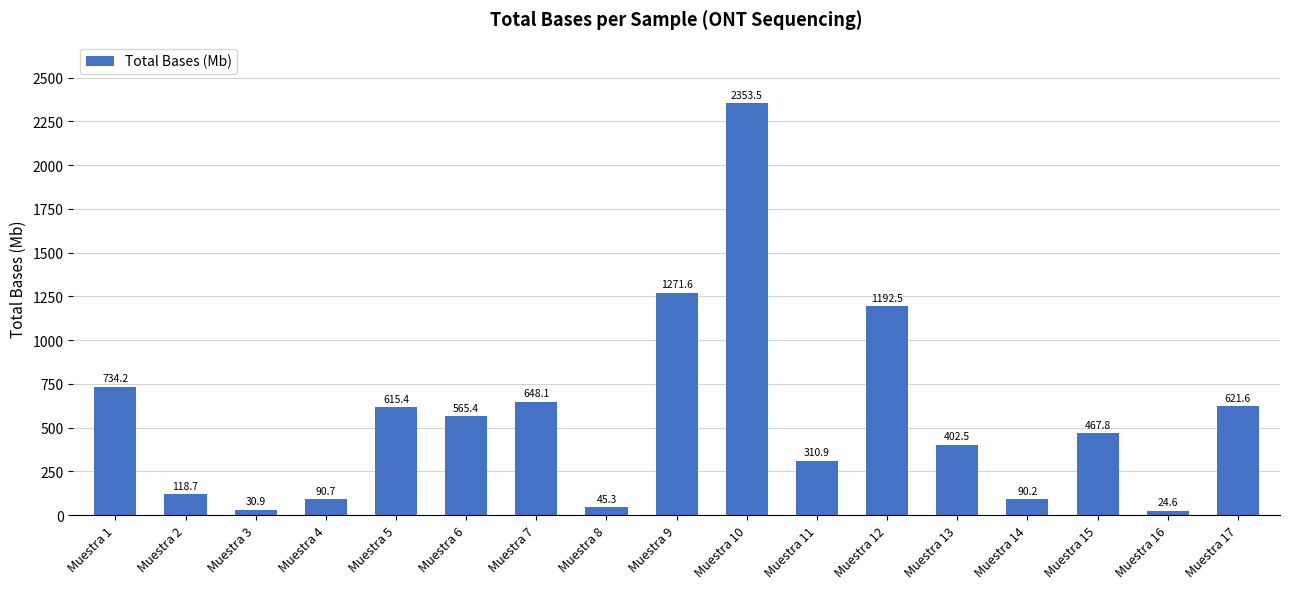

Does the chart contain any negative values?

No